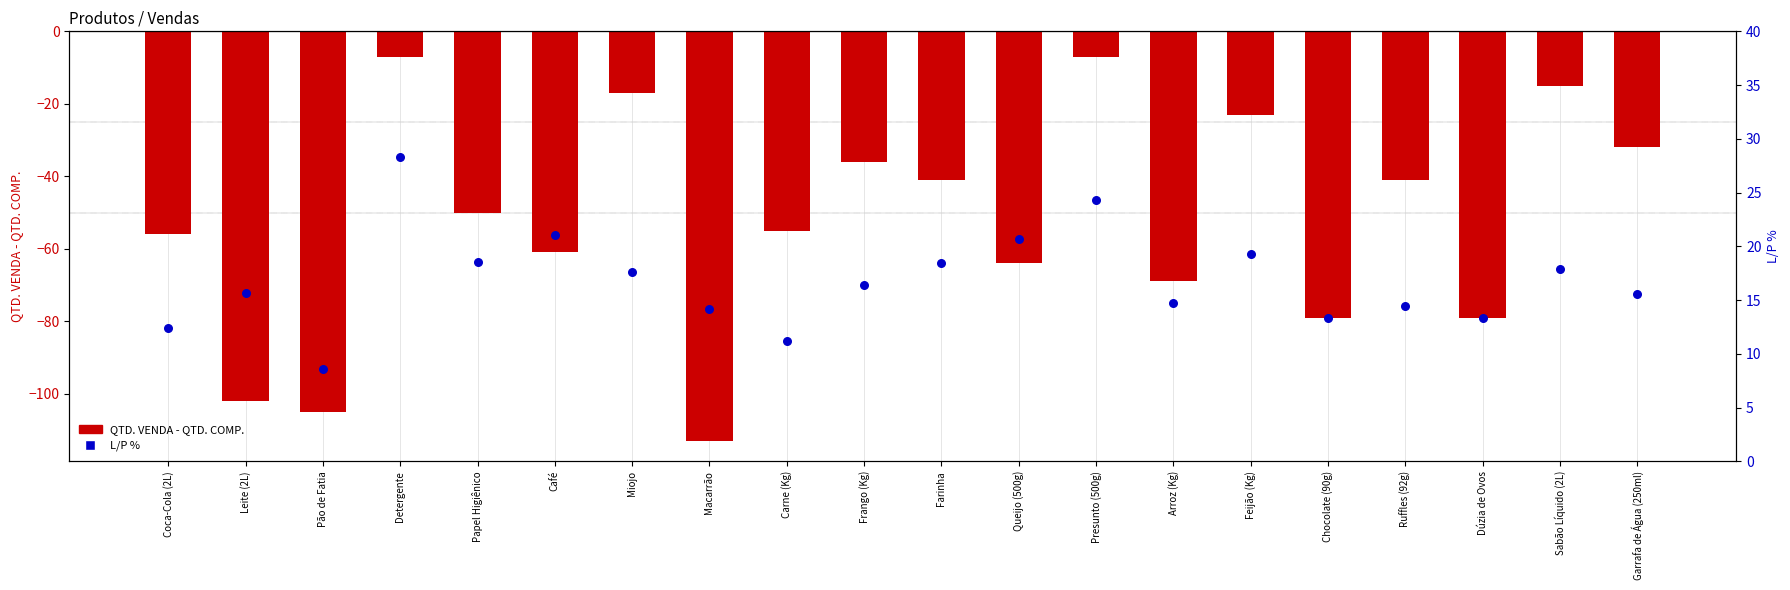

Is the value of QTD. VENDA - QTD. COMP. at Macarrão greater than the value of L/P % at Coca-Cola (2L)?

No